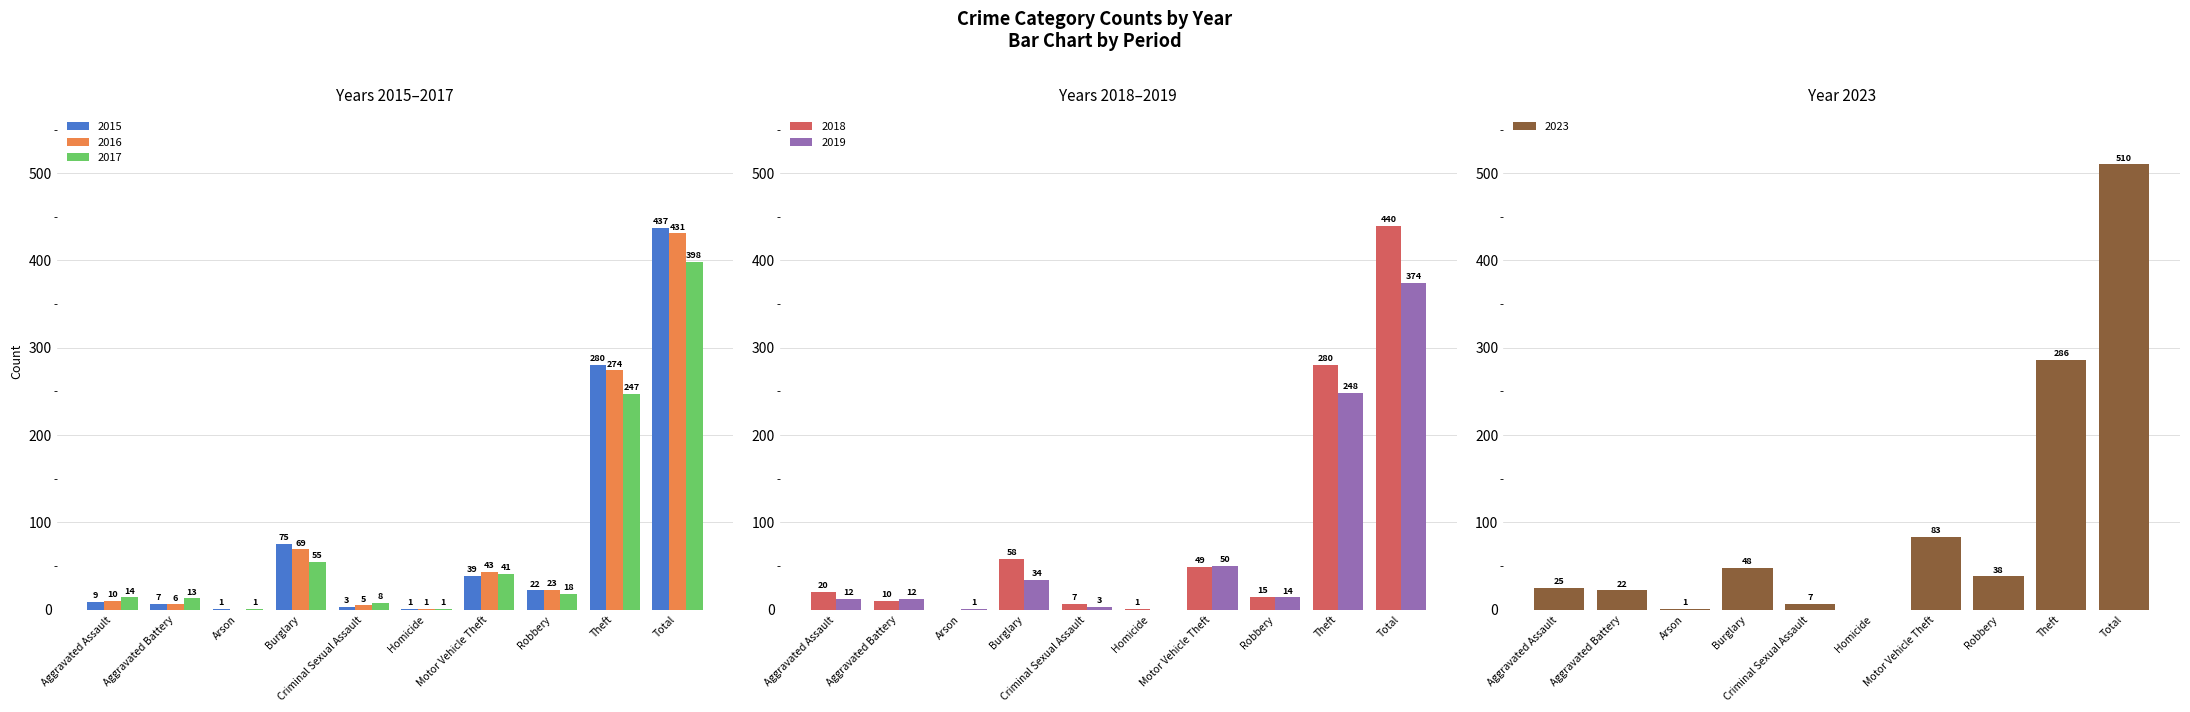

What is the greatest value displayed?

510